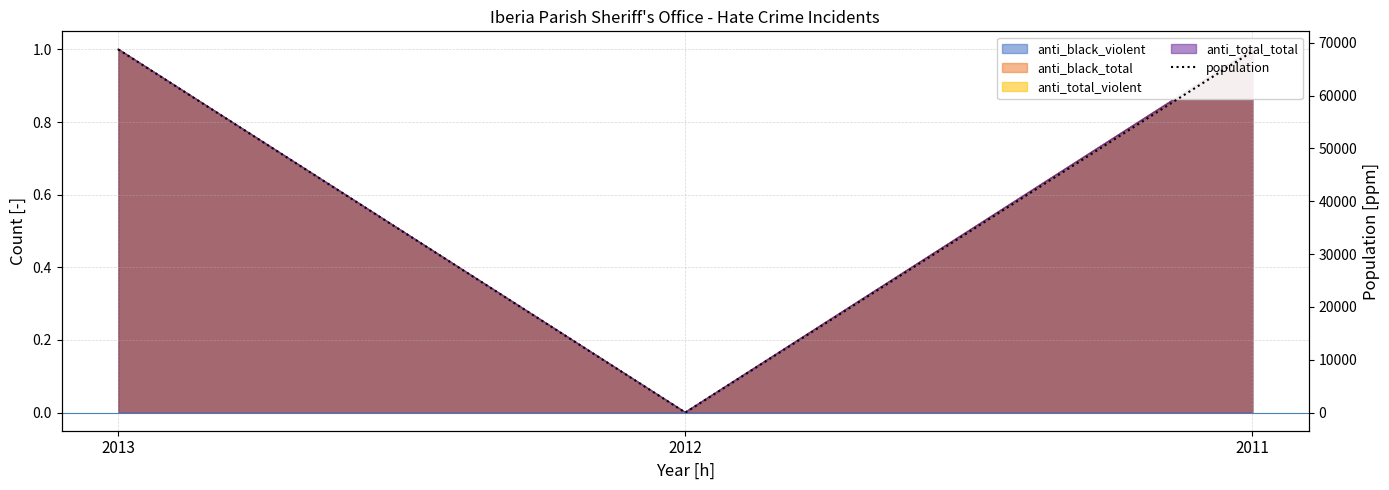

True or false: the data shows 37539 at 2013.

False